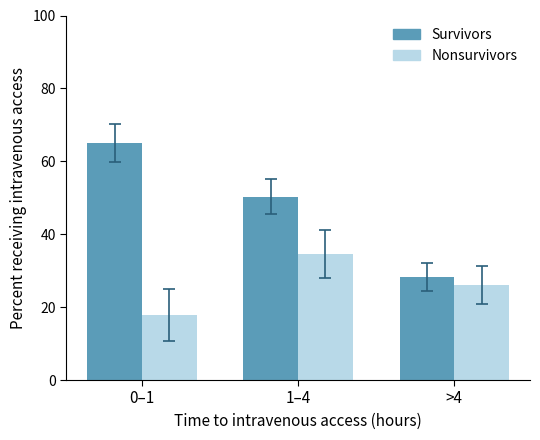

At 1–4, list the series in order from largest to smallest.

Survivors, Nonsurvivors